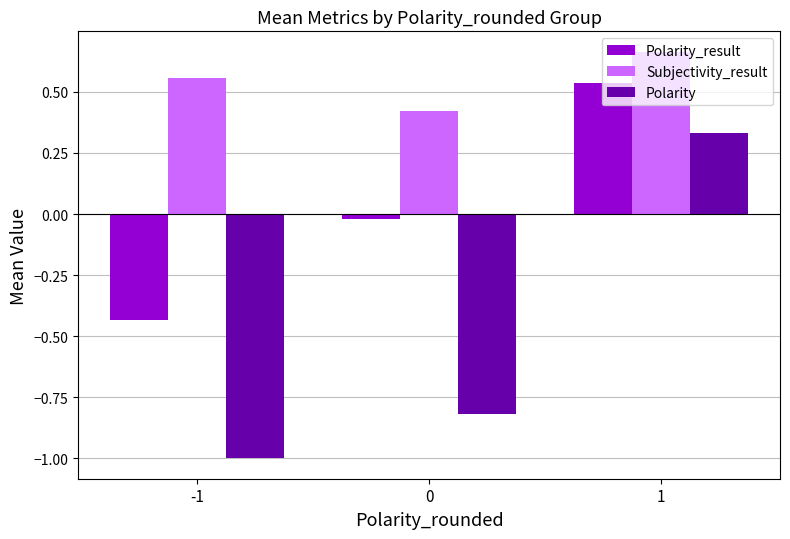

Which label corresponds to the largest value in the chart?

1